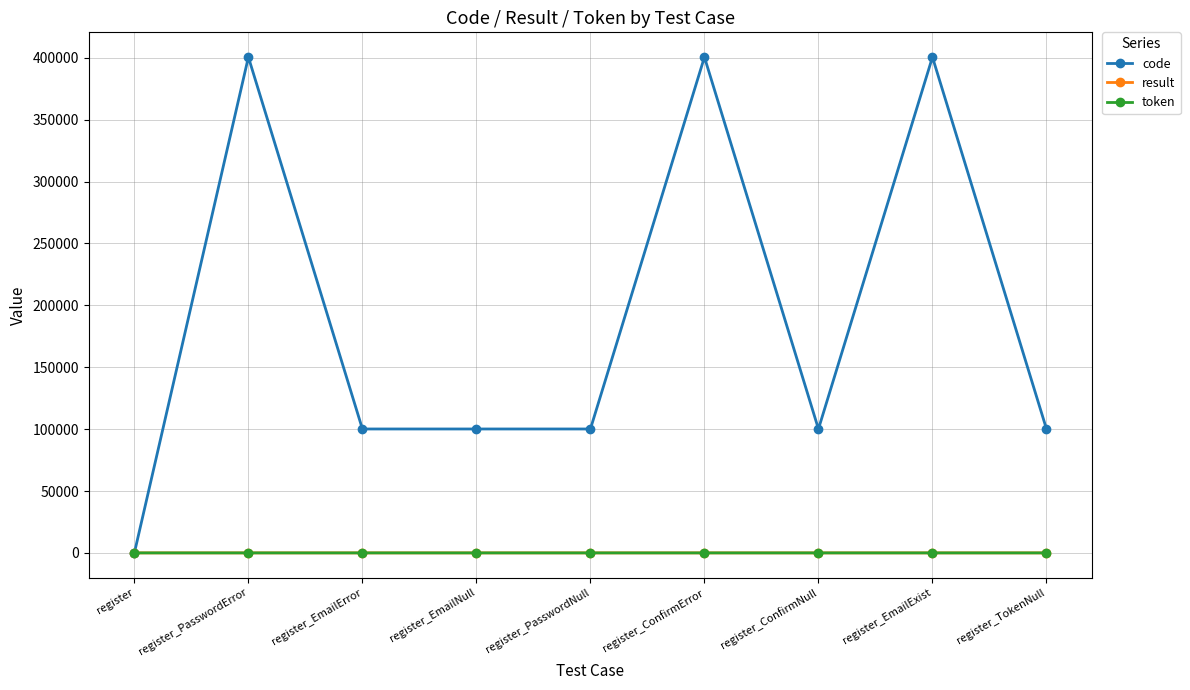

Where is the first local maximum for code?

register_PasswordError